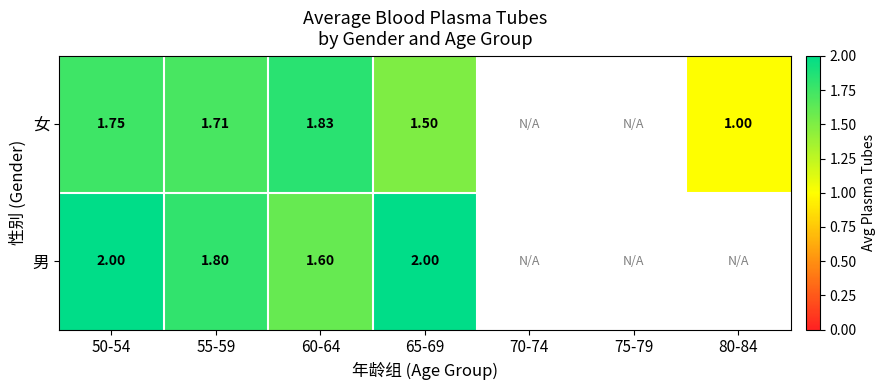

What is the difference between the highest and lowest values at 65-69?

0.5